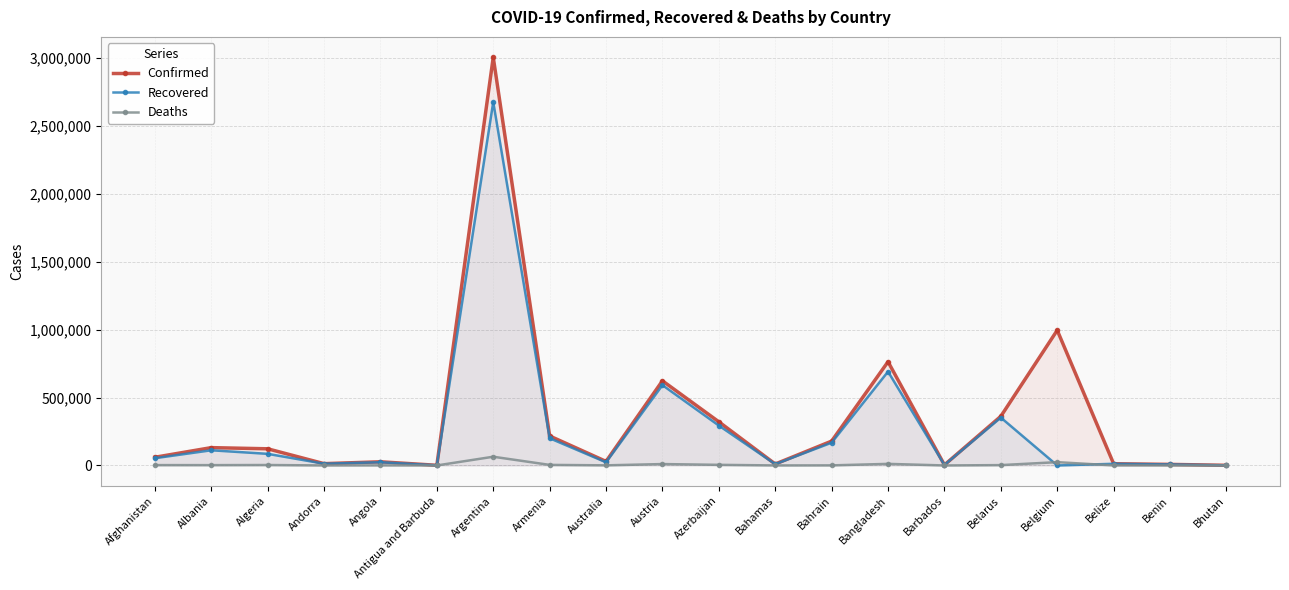

Is it true that Confirmed equals 179297 at Bahrain?

True